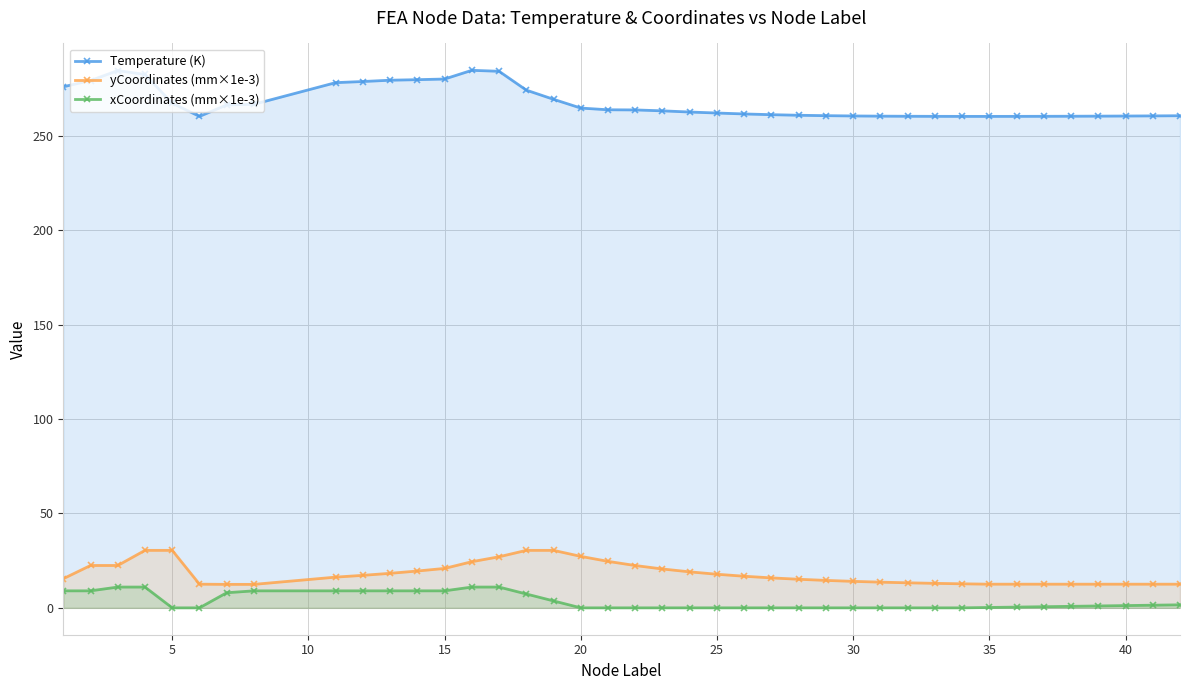

What is the total value across all series at 20?

292.1